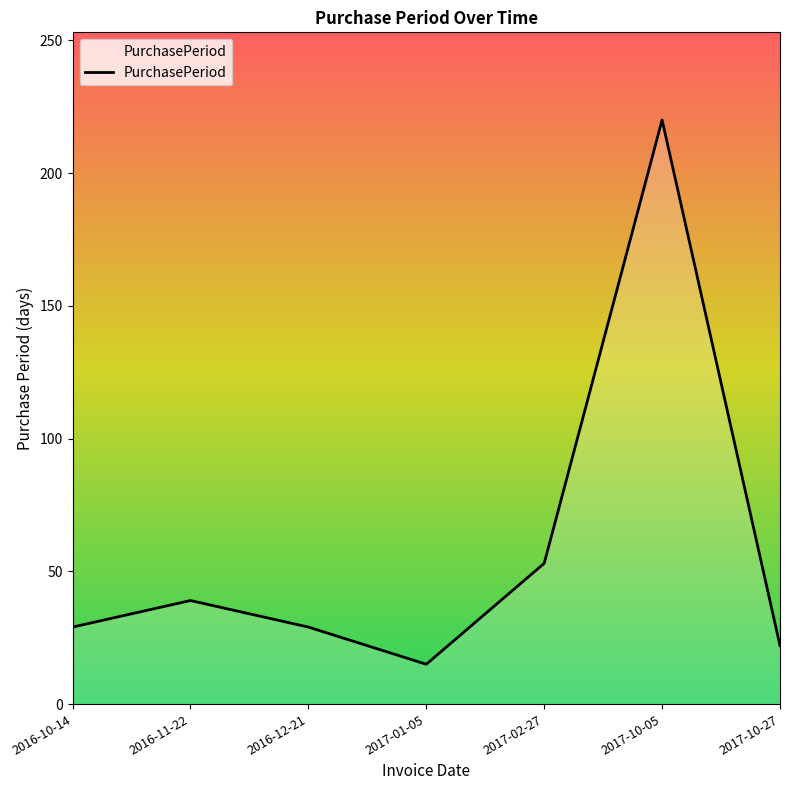

What is the maximum value shown in the chart?

220